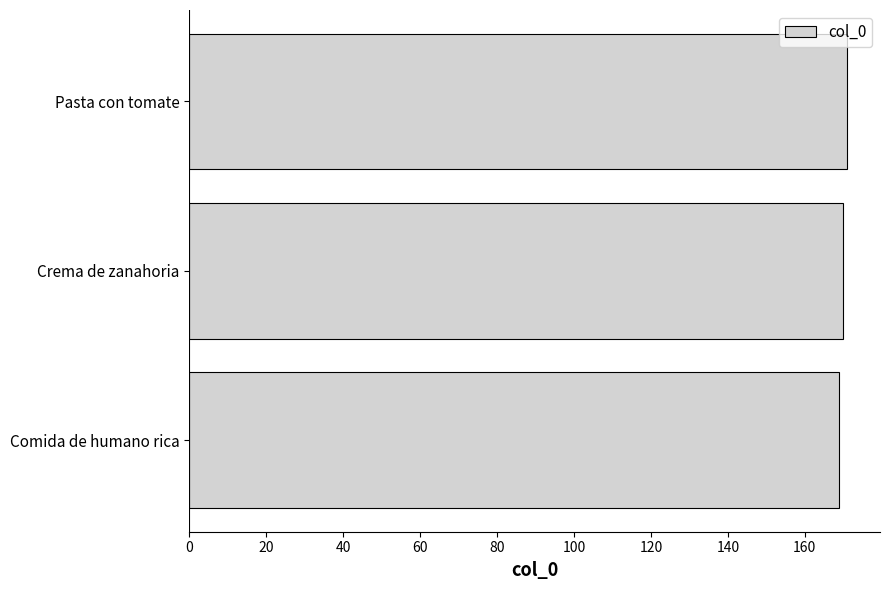

Are the bars grouped side by side (vs. stacked)?

No